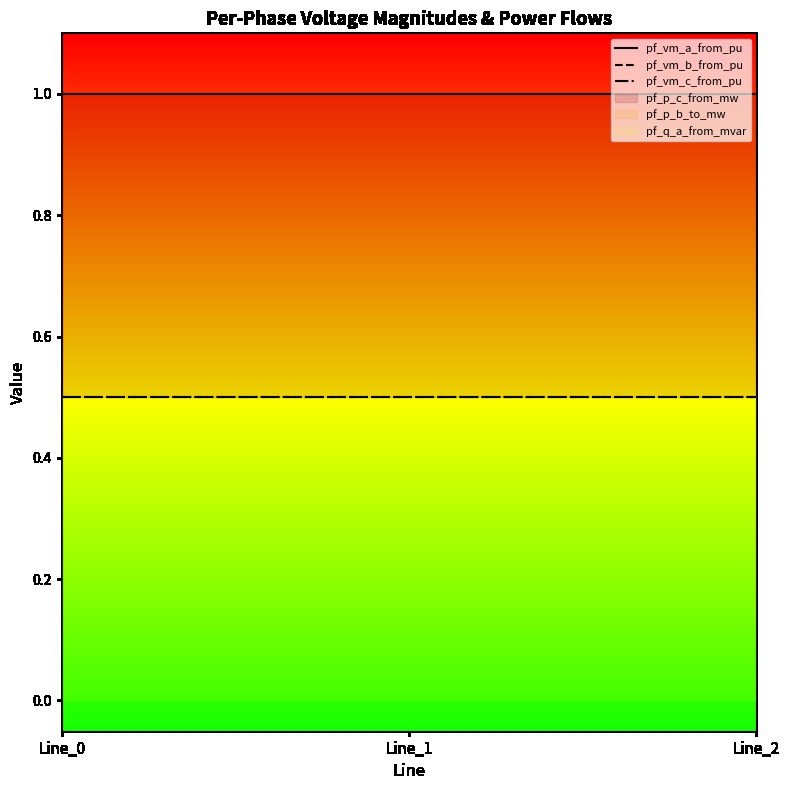

Is it true that pf_vm_a_from_pu equals 1.0 at Line_1?

True